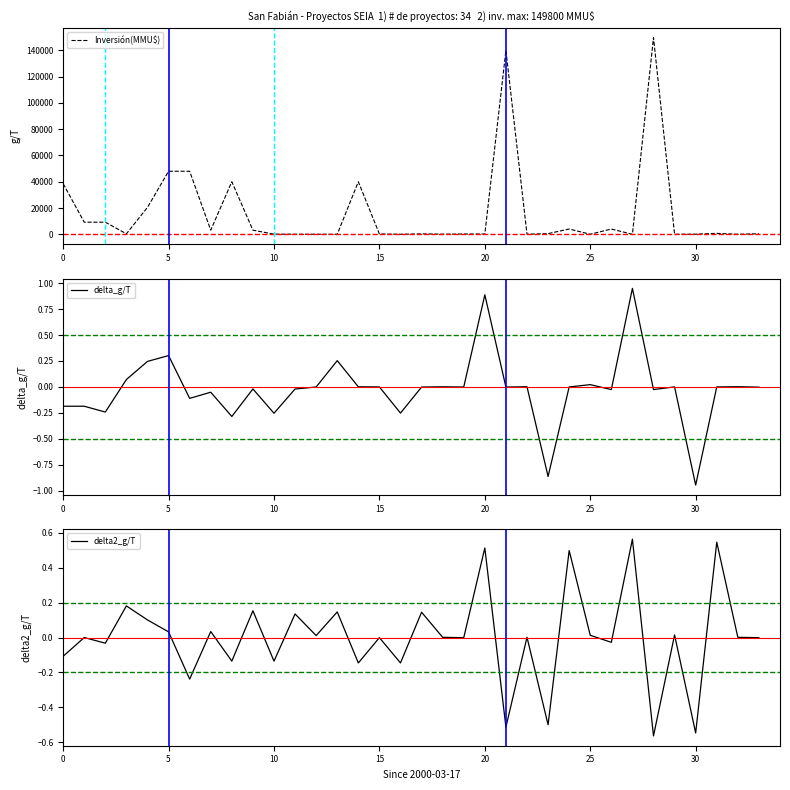

What is the maximum value shown in the chart?

149800.0